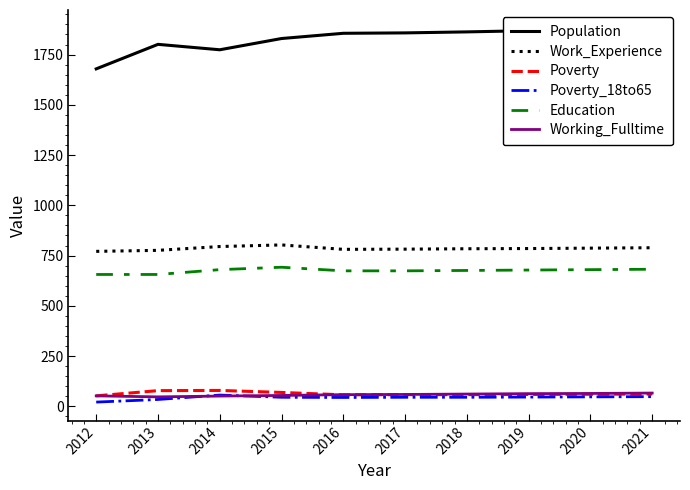

True or false: Poverty and Work_Experience cross at least once.

False